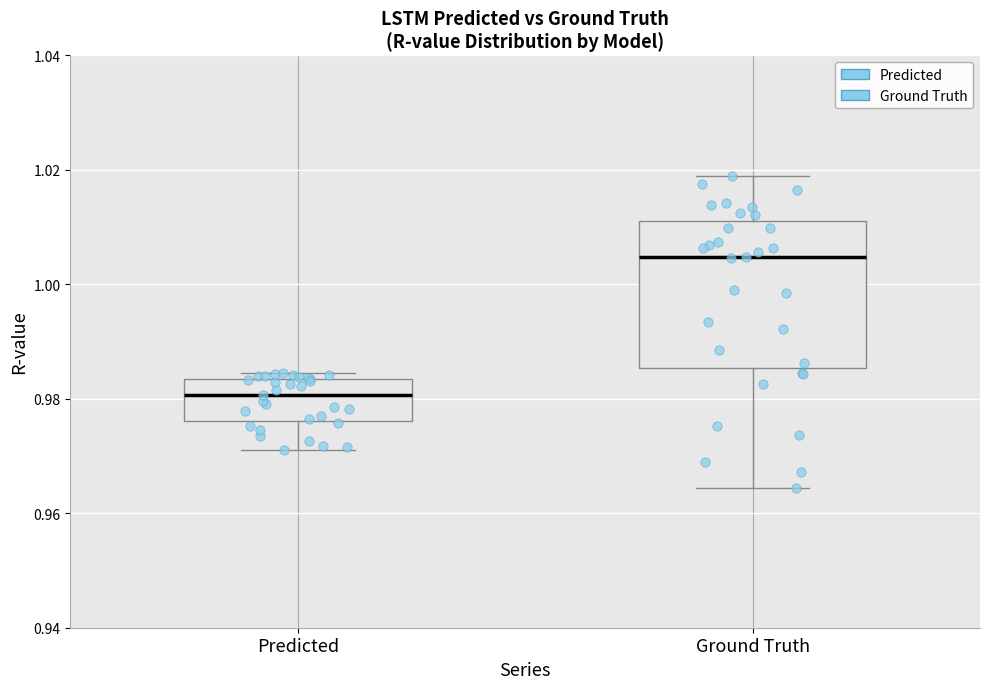

Which box is the tallest, from its lower edge to its upper edge?

Ground Truth